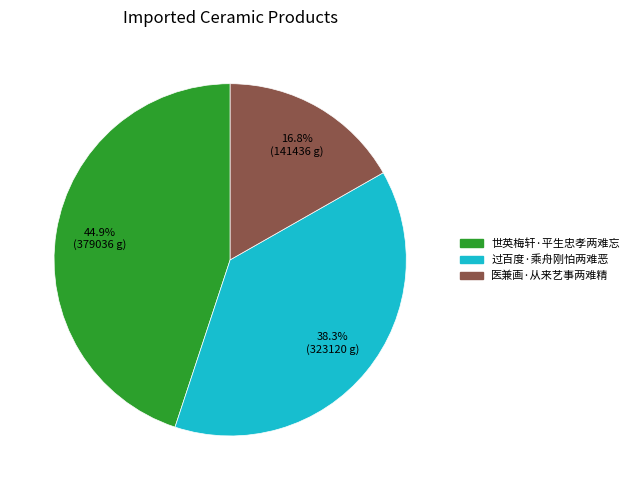

To the nearest percent, what is the combined percentage of 过百度·乘舟刚怕两难恶 and 世英梅轩·平生忠孝两难忘?

83%